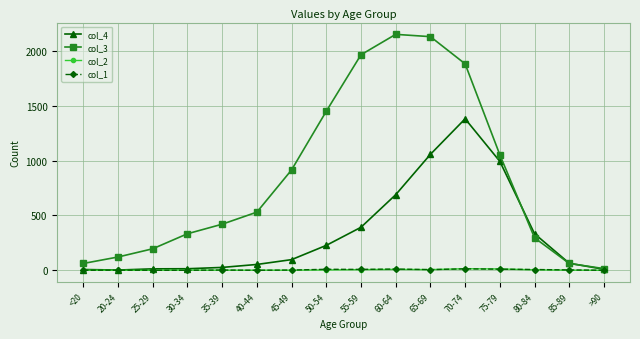

What is the label of the 11th point from the left?

65-69